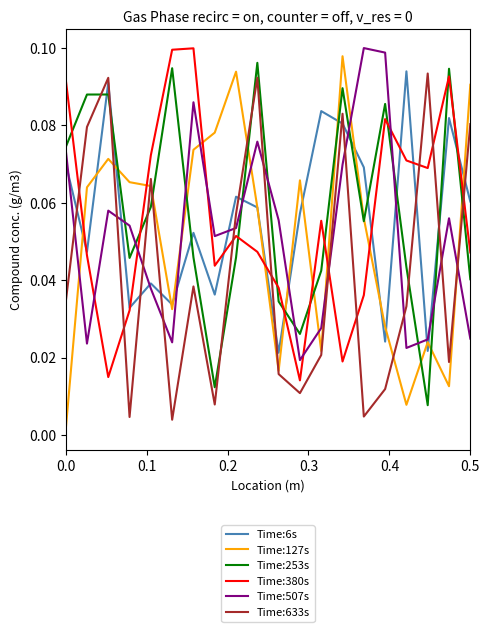

How many interior local valleys does the Time:127s series have?

5